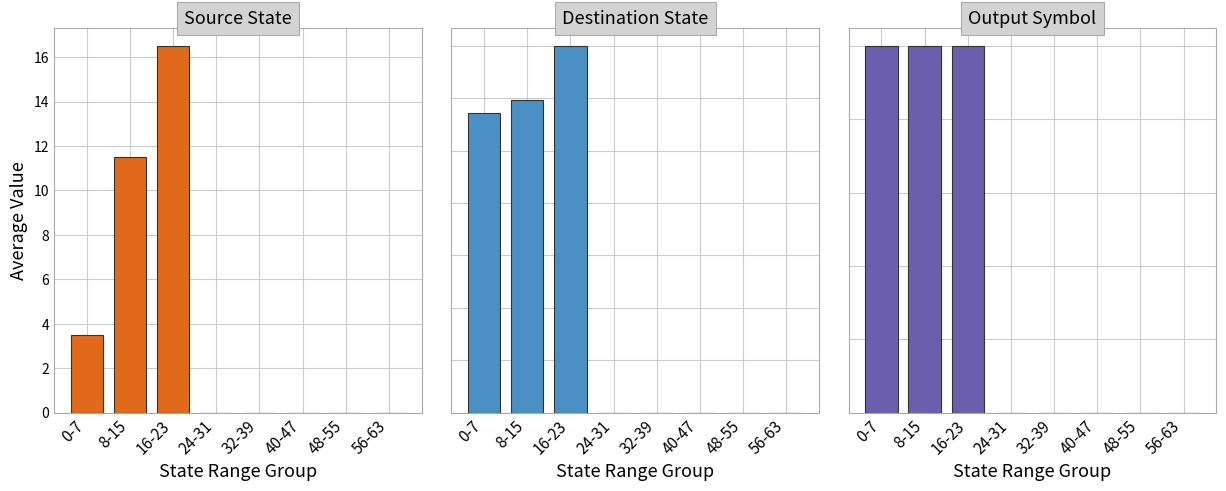

Rank the series by their average value, from highest to lowest.

Destination State, Source State, Output Symbol